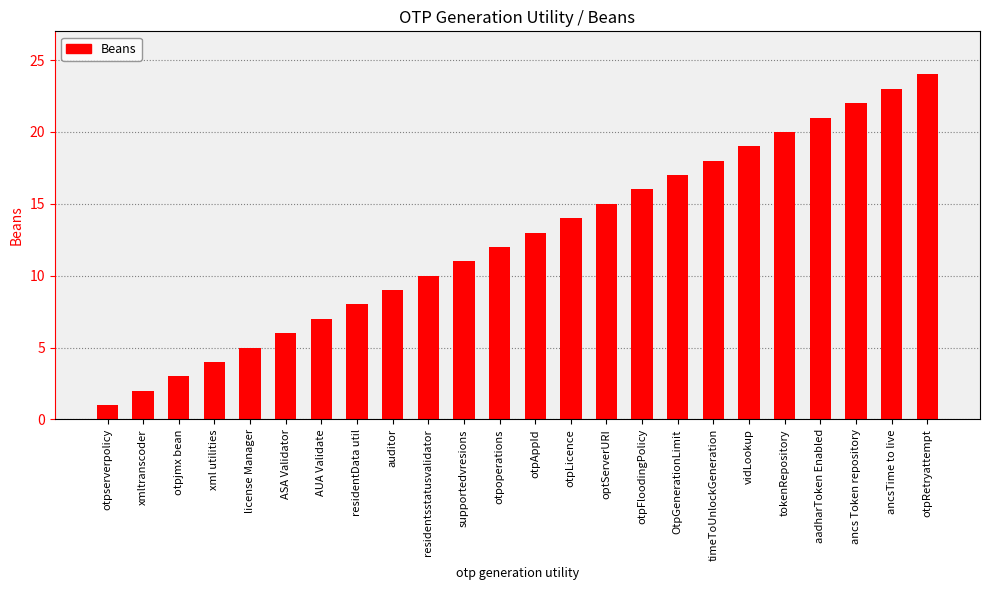

What is the greatest value displayed?

24